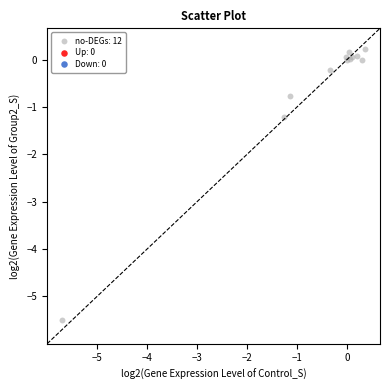

What Y value in the scatter plot is closest to -2?

-1.2